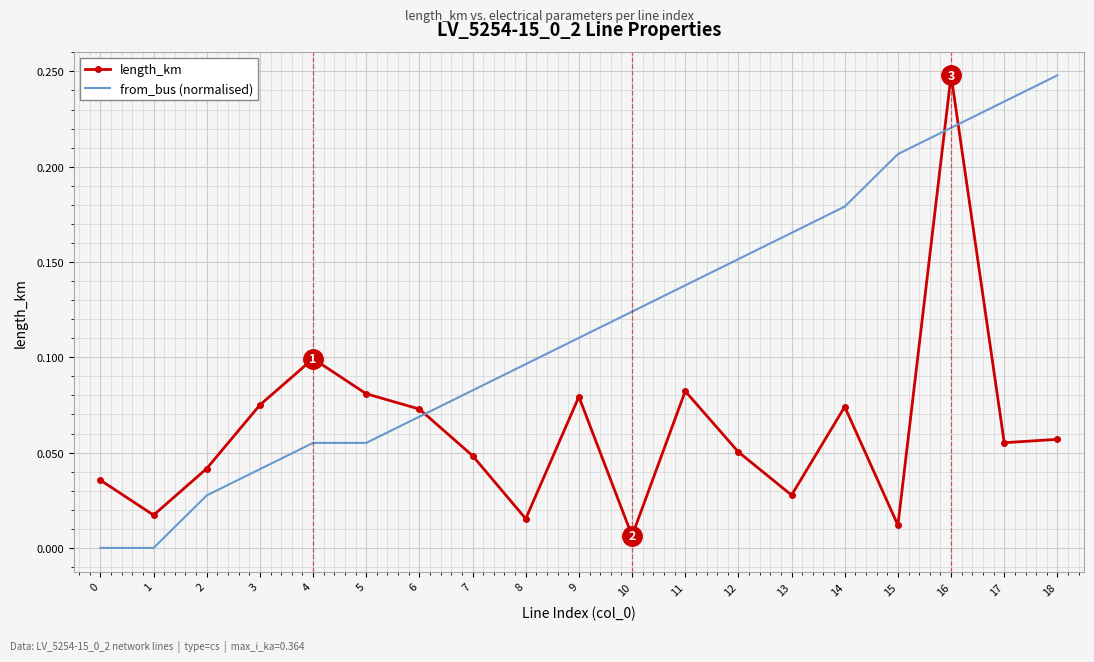

True or false: from_bus (normalised) and length_km intersect in this chart.

True